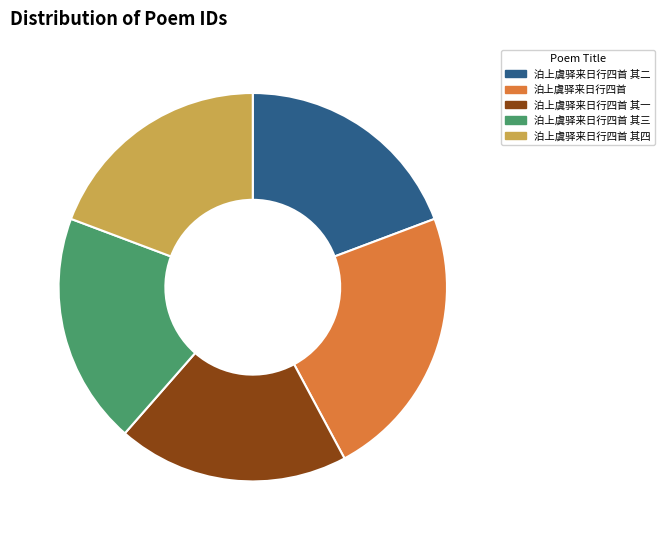

Which slice is the largest?

泊上虞驿来日行四首